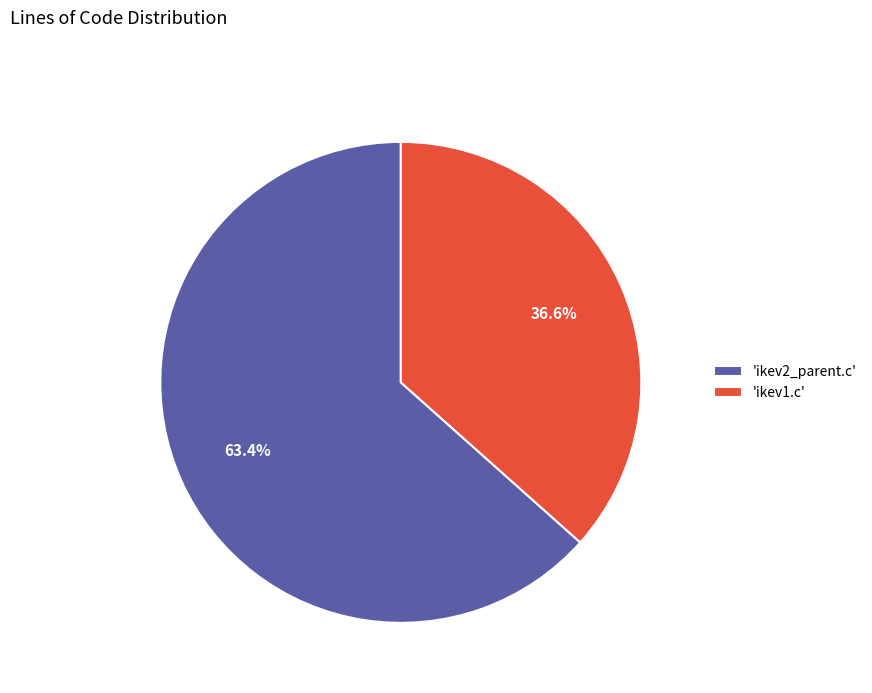

Which slice is the largest?

'ikev2_parent.c'